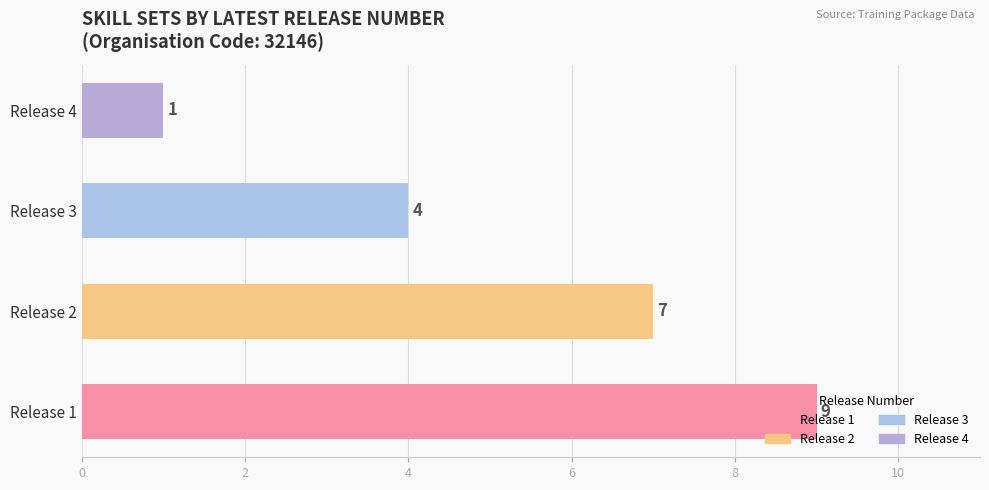

The chart shows a value of 5 at Release 1. True or false?

False